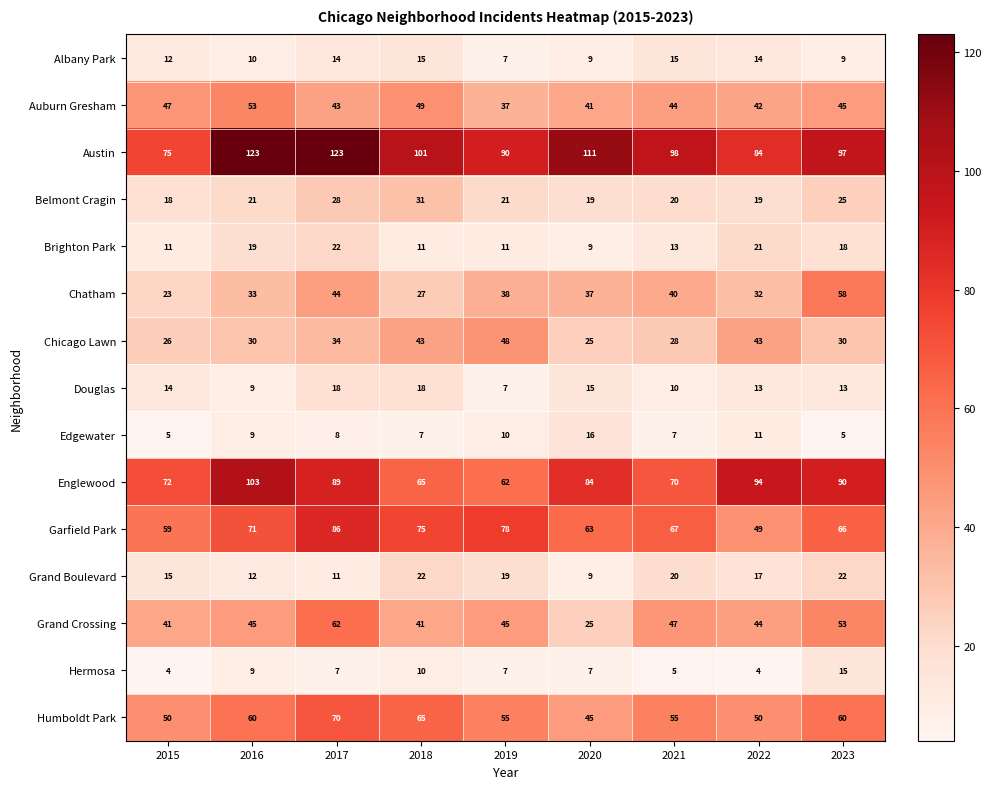

Is the value of Chatham at 2021 greater than the value of Brighton Park at 2017?

Yes